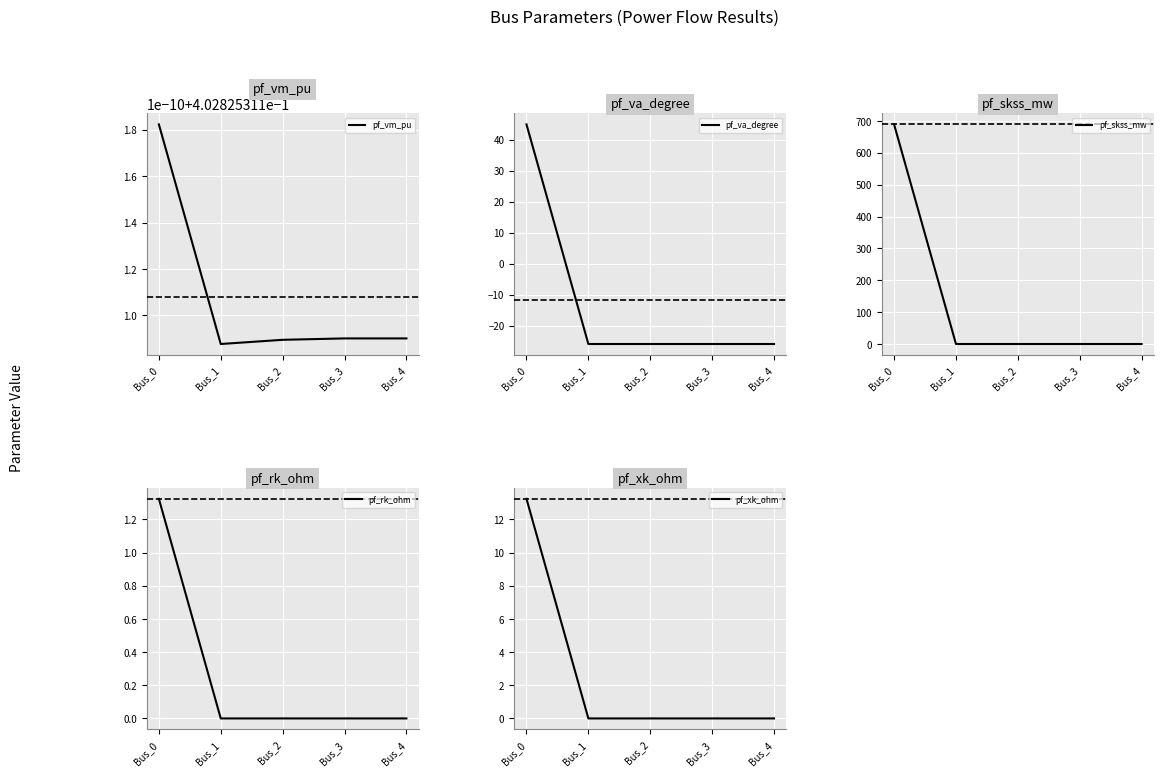

What is the value of the pf_va_degree point at the 2nd from the left?

-25.9